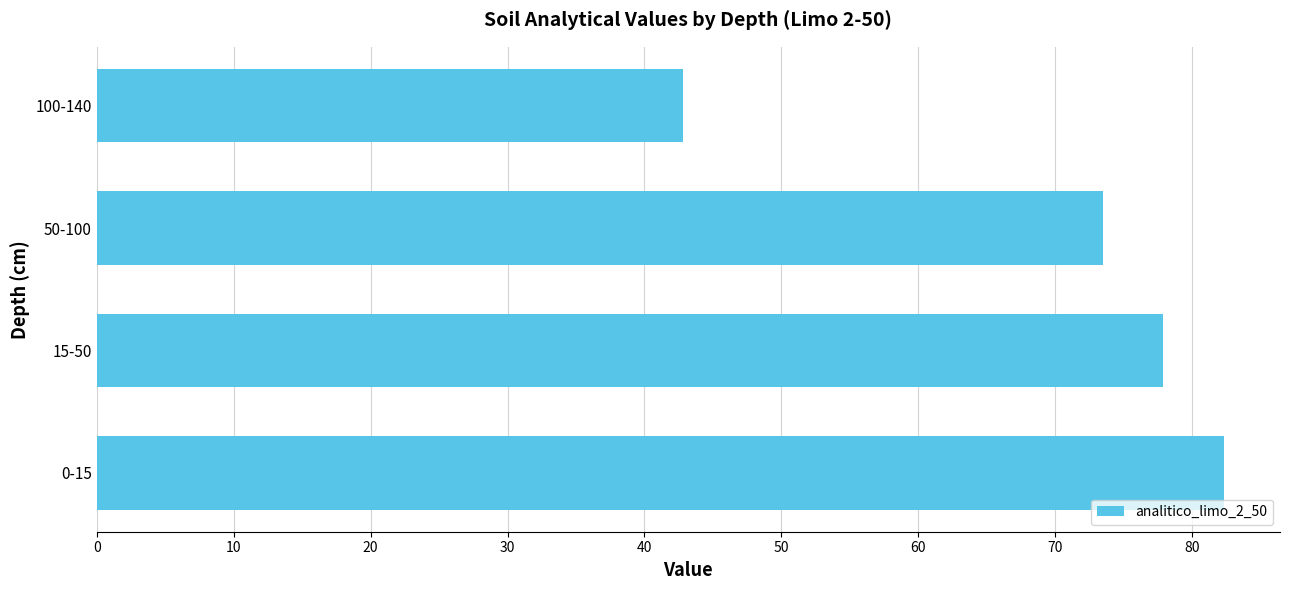

The value at 100-140 is 74.2. True or false?

False